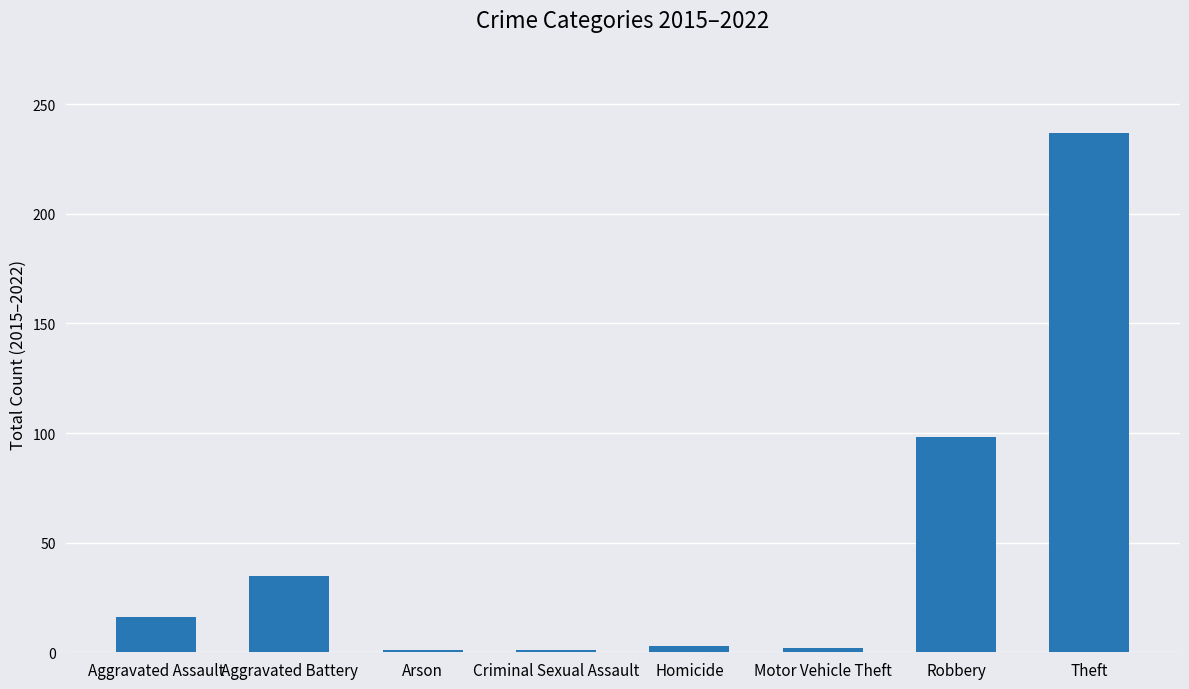

What is the value of the 2nd bar from the left?

35